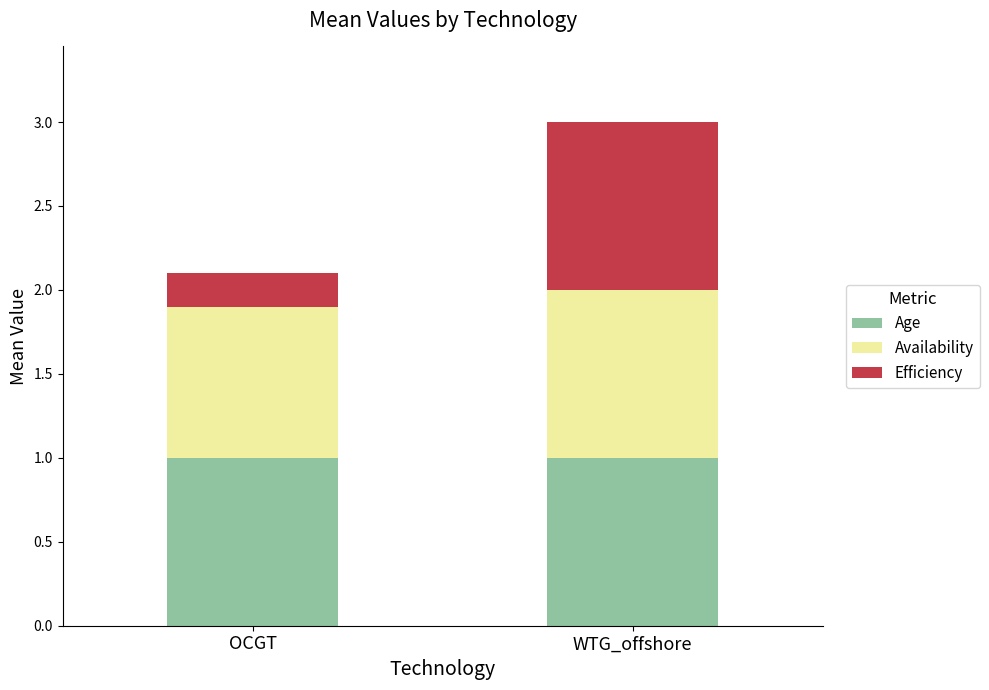

What is the average value of the Age series?

1.0